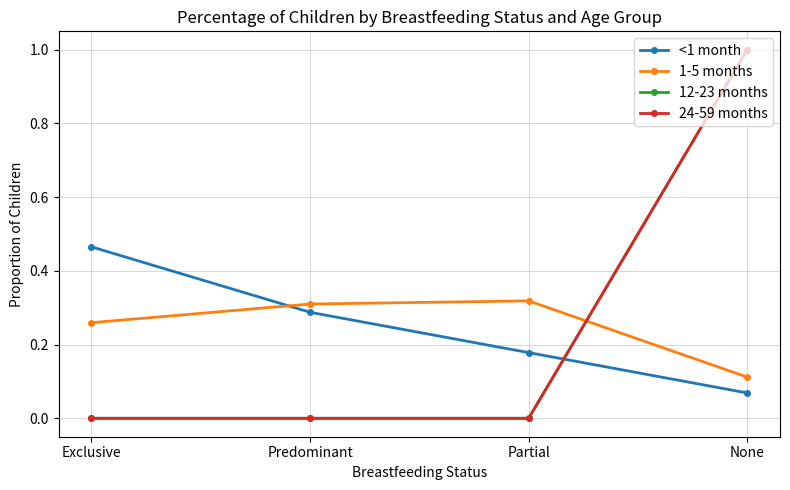

Reading right to left, transcribe all the data shown in this chart.

<1 month: 0.1	0.2	0.3	0.5
1-5 months: 0.1	0.3	0.3	0.3
12-23 months: 1.0	0.0	0.0	0.0
24-59 months: 1.0	0.0	0.0	0.0